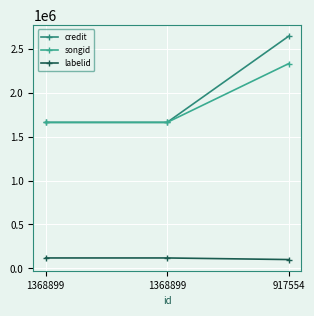

What are all the series names shown in the legend?

credit, songid, labelid